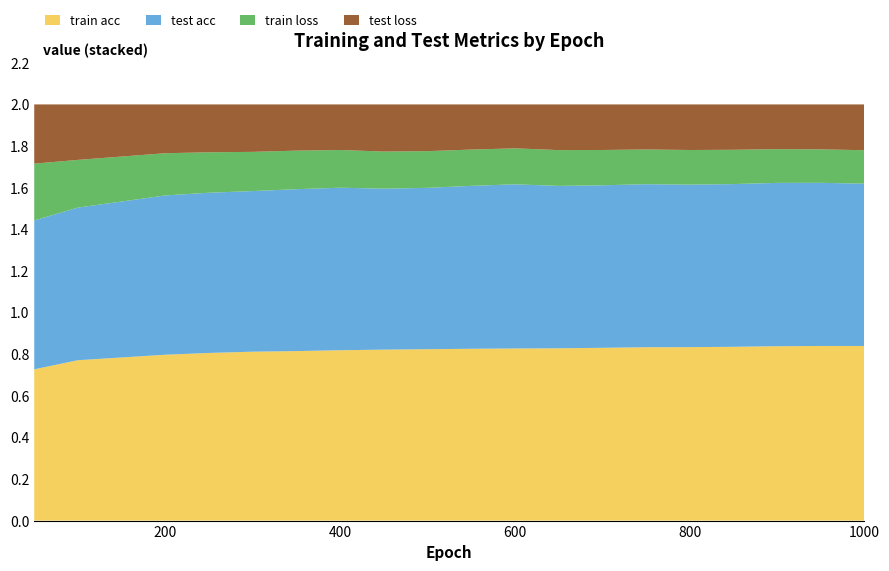

Reading right to left, what are all the values shown in this chart?

train acc: 1000=0.8	950=0.8	900=0.8	850=0.8	800=0.8	750=0.8	700=0.8	650=0.8	600=0.8	550=0.8	500=0.8	450=0.8	400=0.8	350=0.8	300=0.8	250=0.8	200=0.8	150=0.8	100=0.8	50=0.7
test acc: 1000=0.8	950=0.8	900=0.8	850=0.8	800=0.8	750=0.8	700=0.8	650=0.8	600=0.8	550=0.8	500=0.8	450=0.8	400=0.8	350=0.8	300=0.8	250=0.8	200=0.8	150=0.7	100=0.7	50=0.7
train loss: 1000=0.2	950=0.2	900=0.2	850=0.2	800=0.2	750=0.2	700=0.2	650=0.2	600=0.2	550=0.2	500=0.2	450=0.2	400=0.2	350=0.2	300=0.2	250=0.2	200=0.2	150=0.2	100=0.2	50=0.3
test loss: 1000=0.2	950=0.2	900=0.2	850=0.2	800=0.2	750=0.2	700=0.2	650=0.2	600=0.2	550=0.2	500=0.2	450=0.2	400=0.2	350=0.2	300=0.2	250=0.2	200=0.2	150=0.3	100=0.3	50=0.3